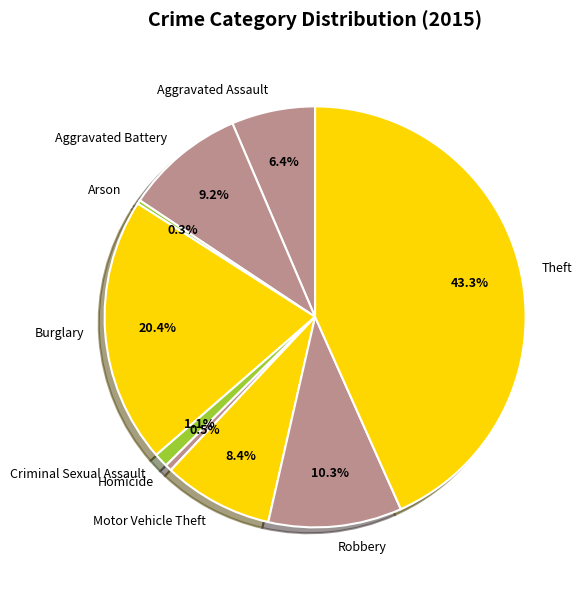

Which category has the biggest portion of the pie?

Theft